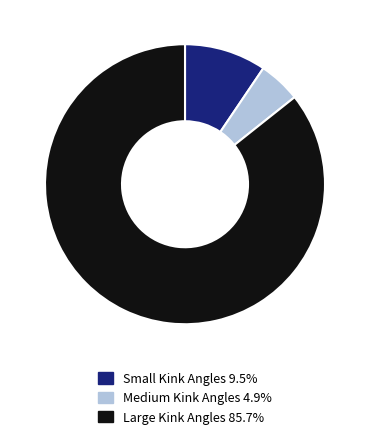

Does any single category account for the majority?

Yes